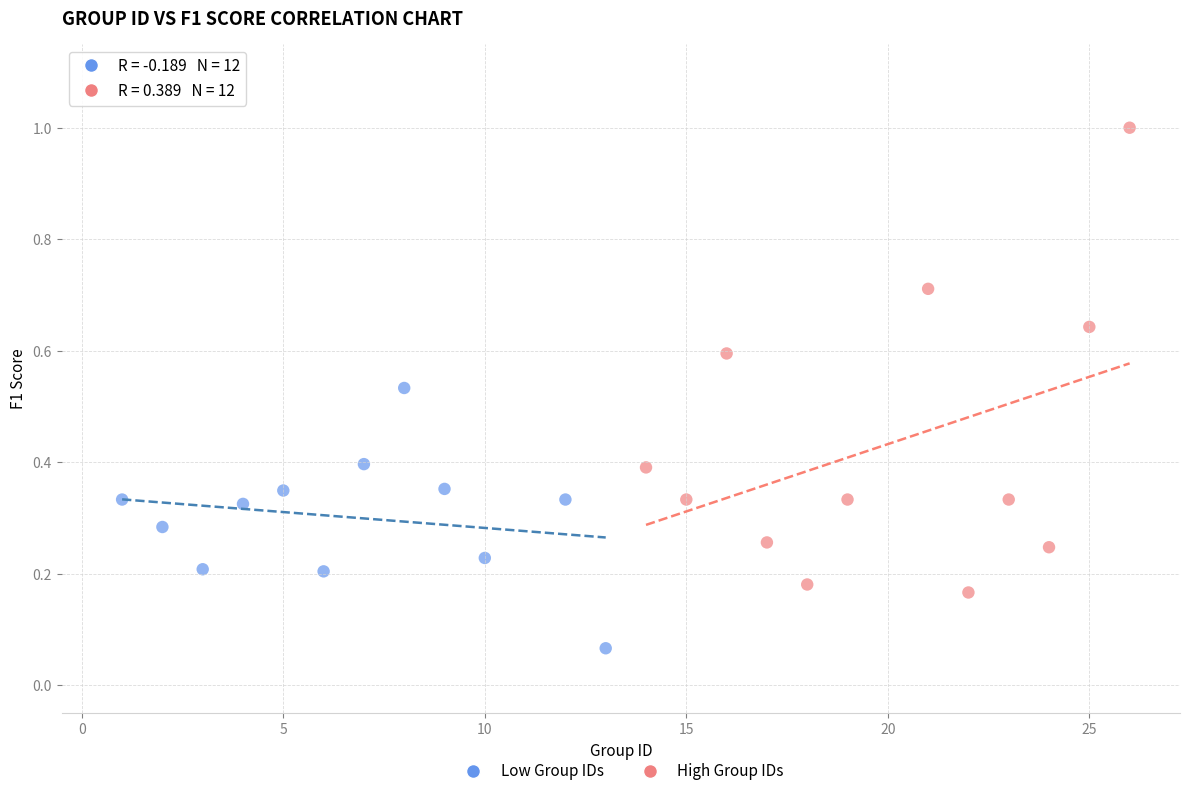

Which series reaches the minimum Y coordinate?

Low Group IDs